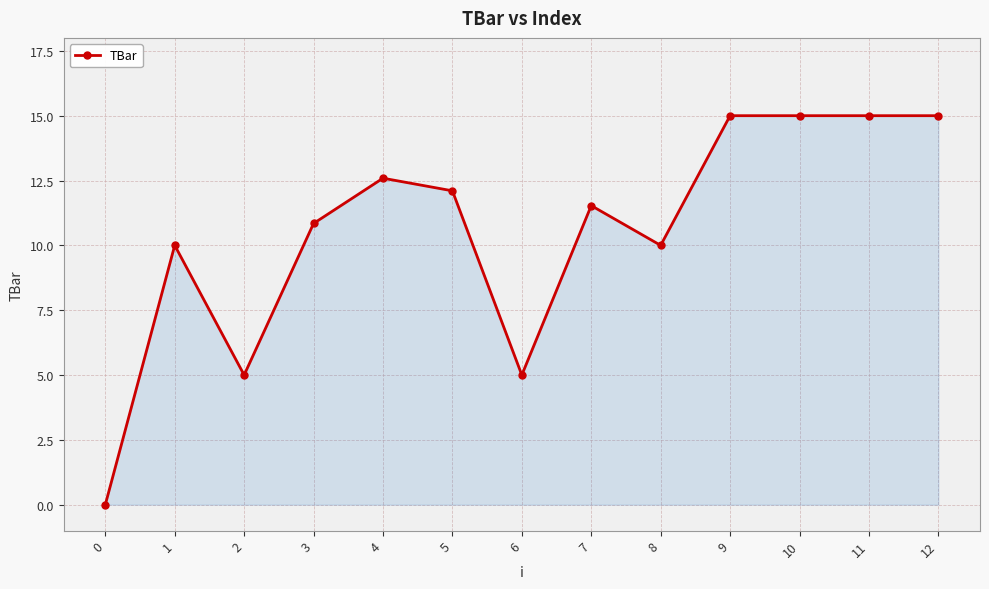

At which label does the data first exceed 11?

4